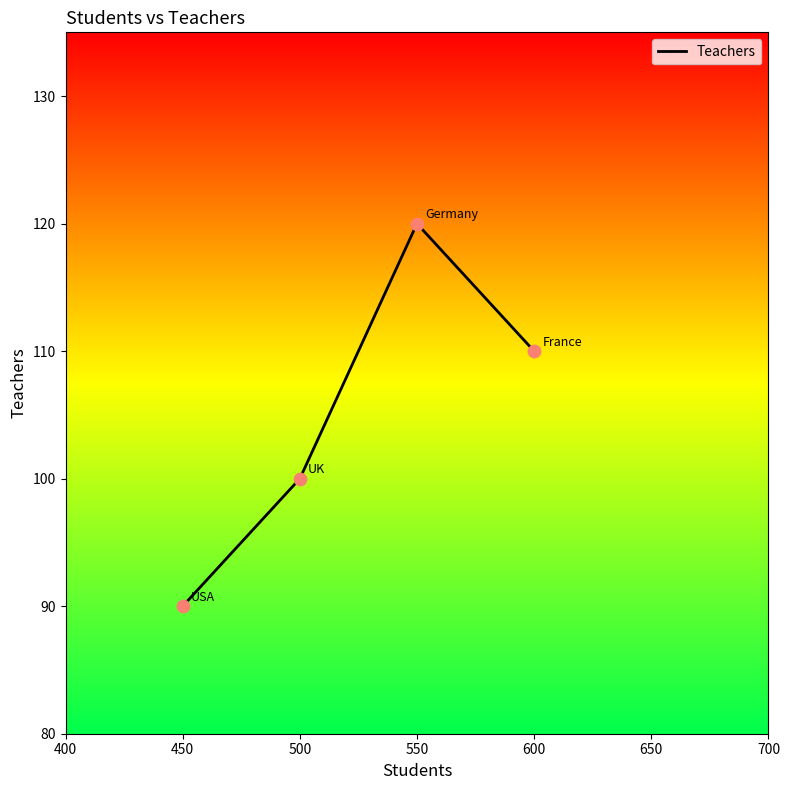

Which has a higher value, 450 or 550?

550